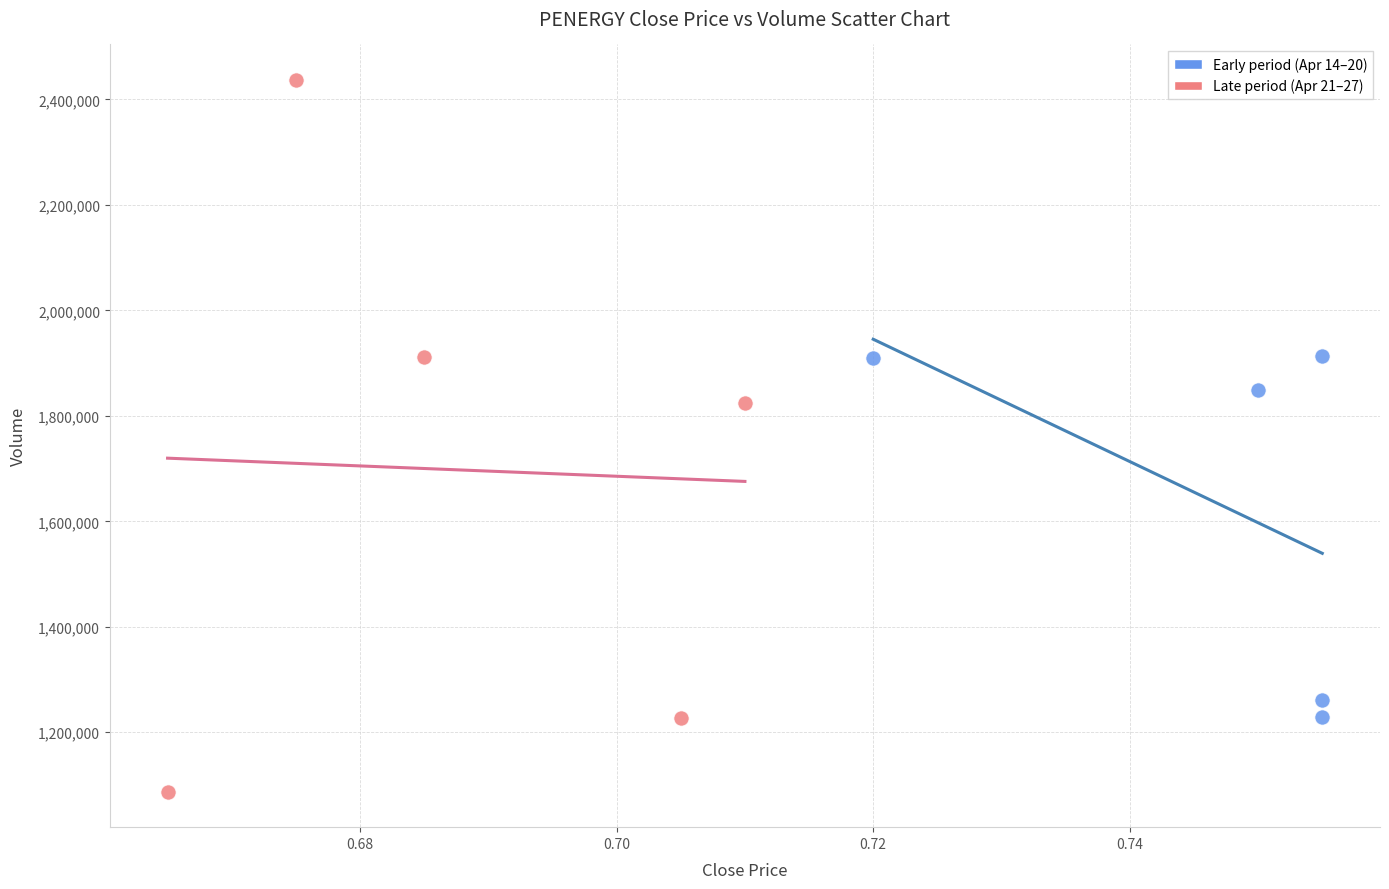

Which series has the widest spread of Y values?

Late period (Apr 21–27)